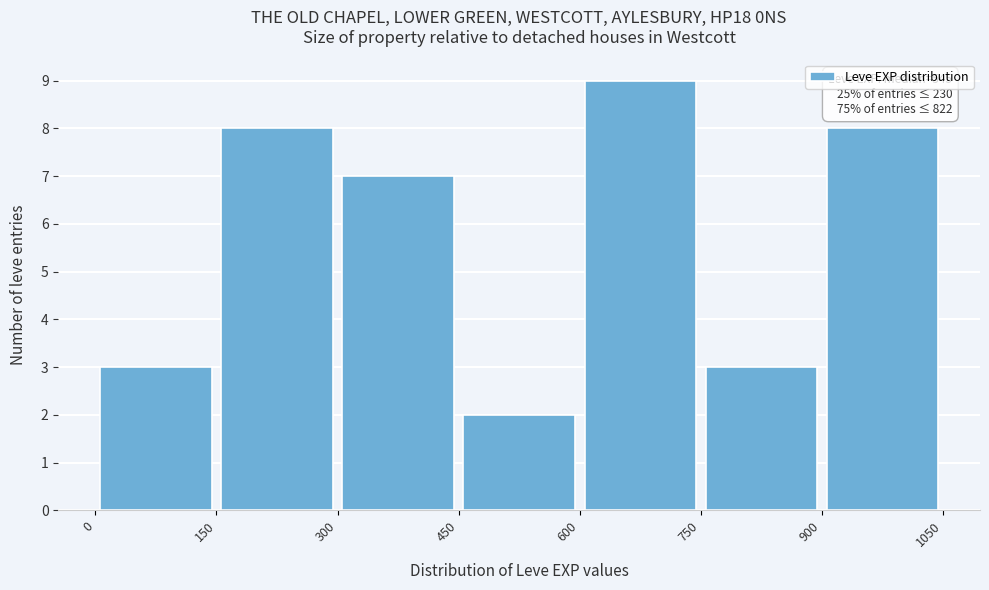

Which range on the x-axis has the tallest bar?

600 to 750